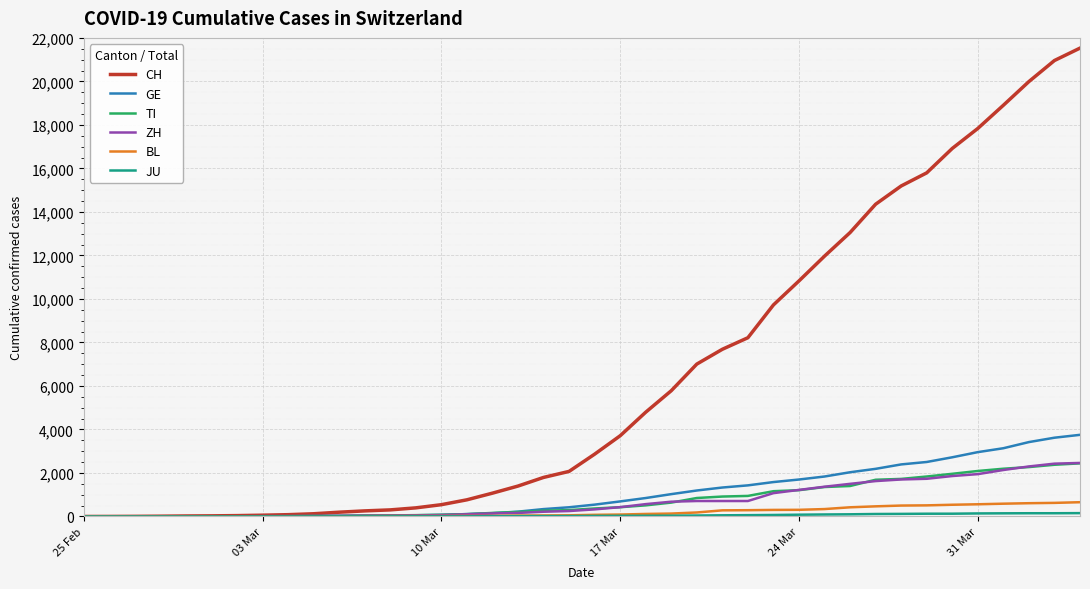

Does the chart have visible grid lines?

Yes